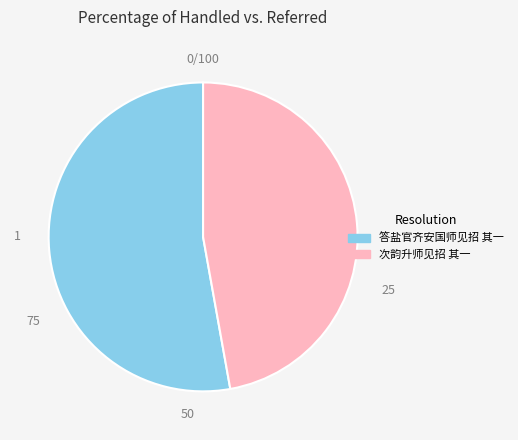

Which slice is the largest?

答盐官齐安国师见招 其一